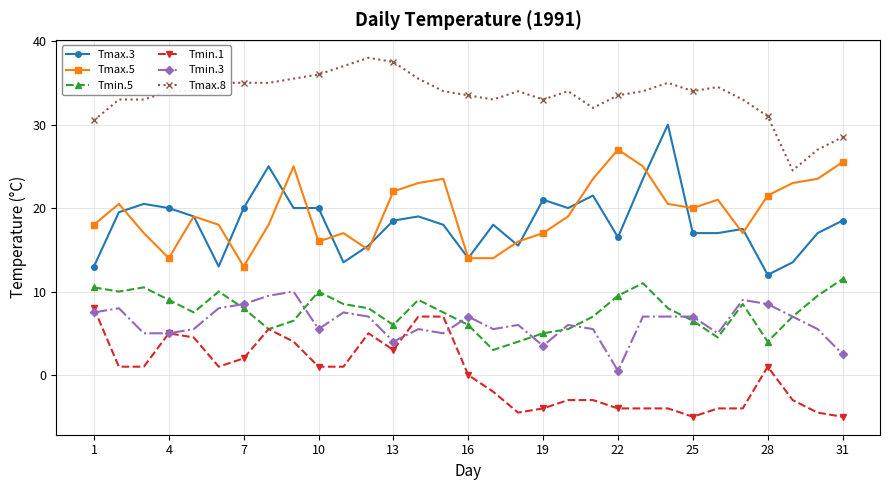

Which series has the largest total across all categories?

Tmax.8